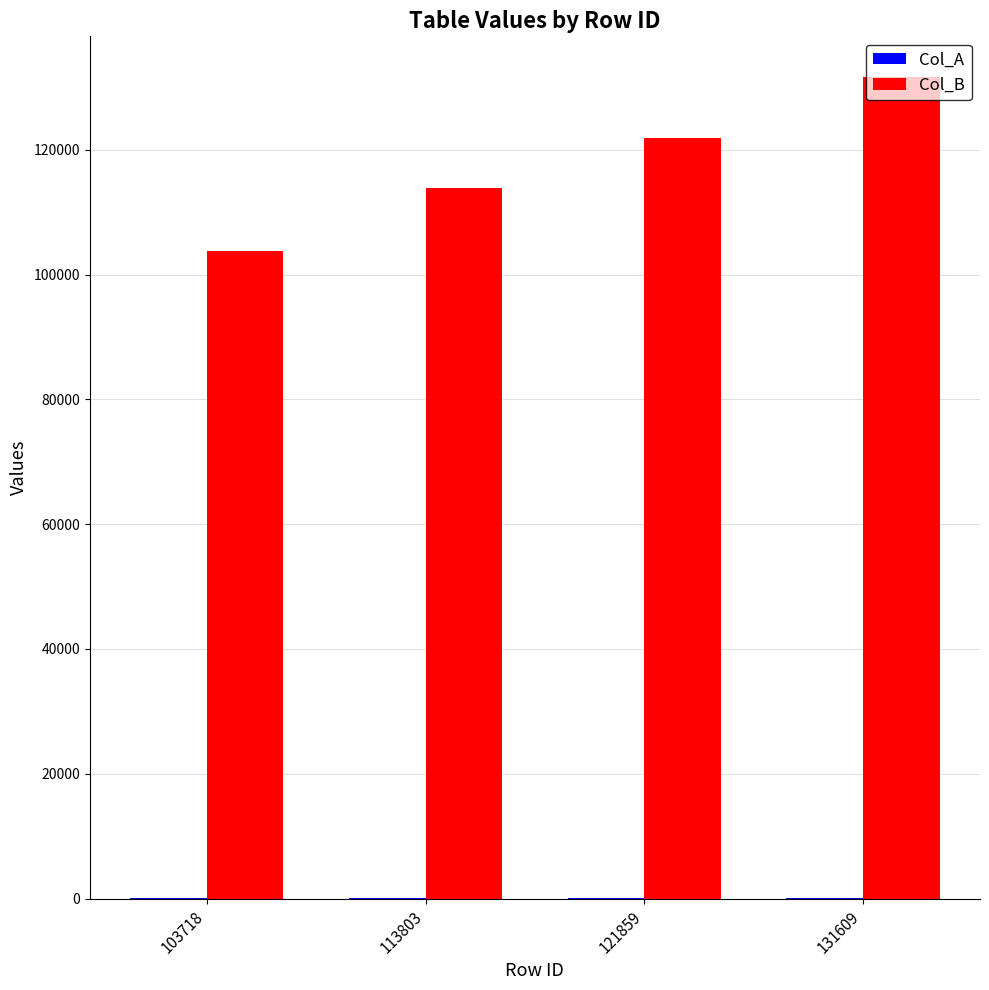

Between 103718 and 131609, which series saw the biggest shift?

Col_B